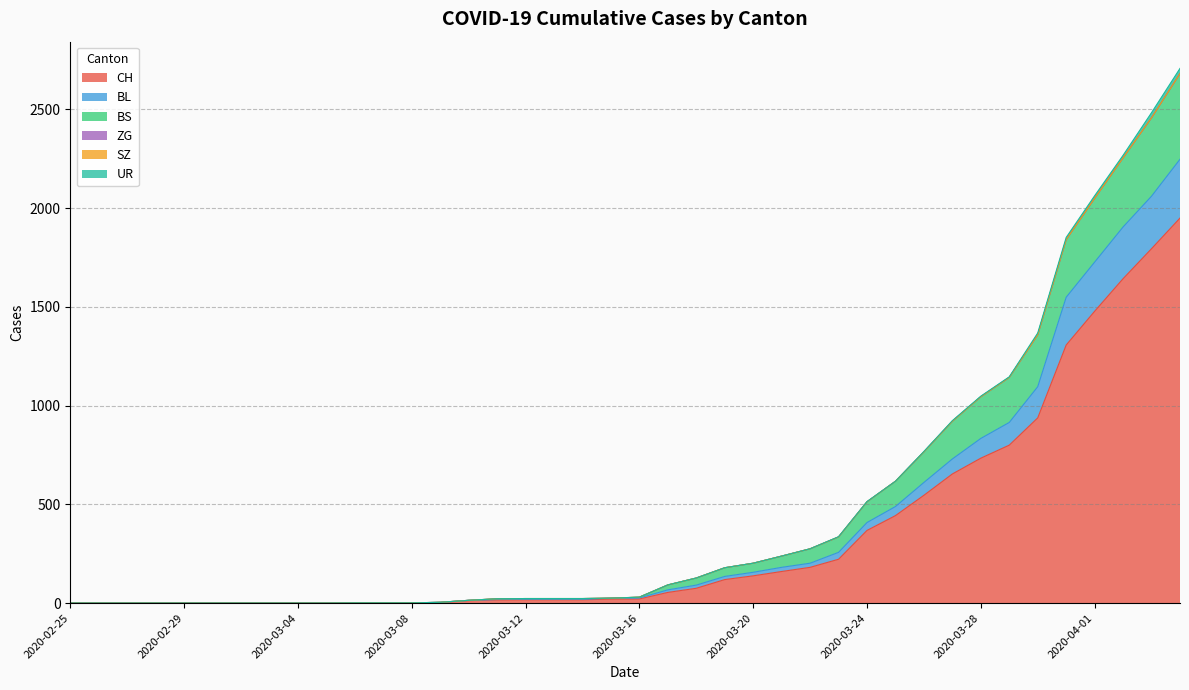

The value of CH at 2020-02-25 is 0. True or false?

True